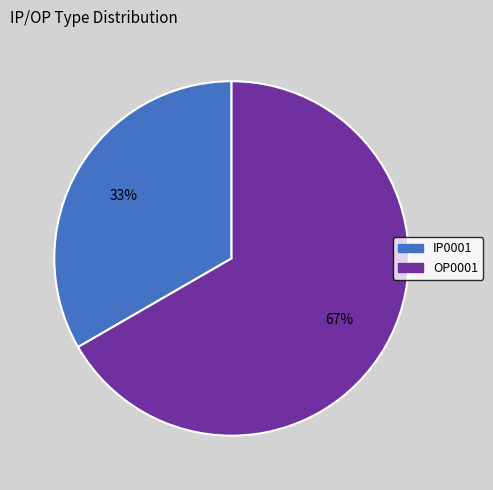

Combined, do OP0001 and IP0001 account for over 50%?

Yes